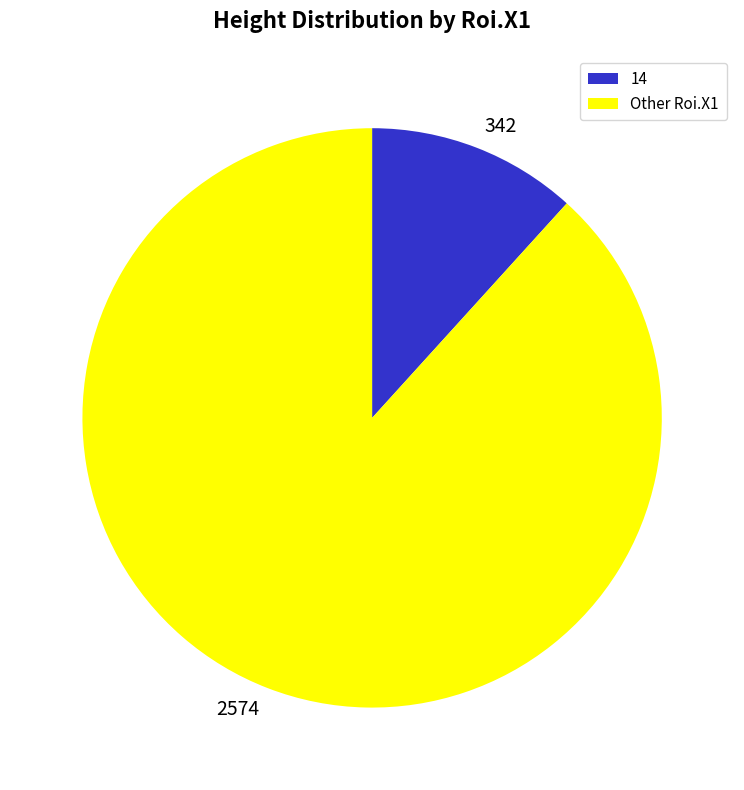

Is there a majority slice in this chart?

Yes